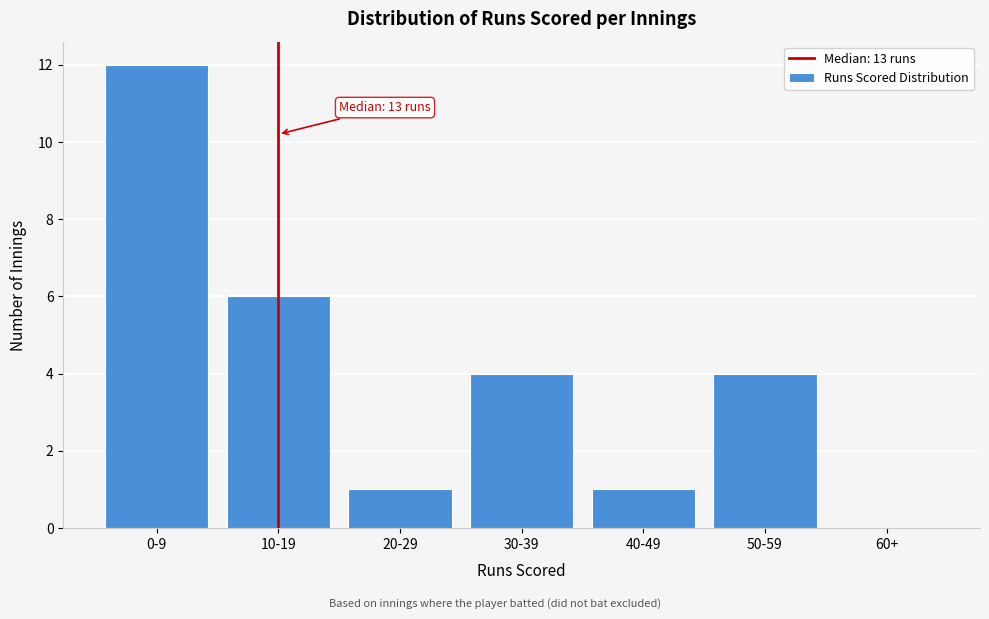

Reading left to right, transcribe all the data shown in this chart.

0-9=12	10-19=6	20-29=1	30-39=4	40-49=1	50-59=4	60+=0